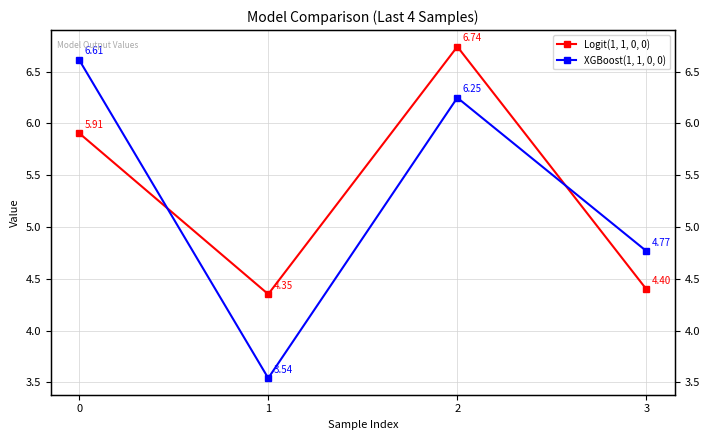

How many lines are shown in the chart?

2